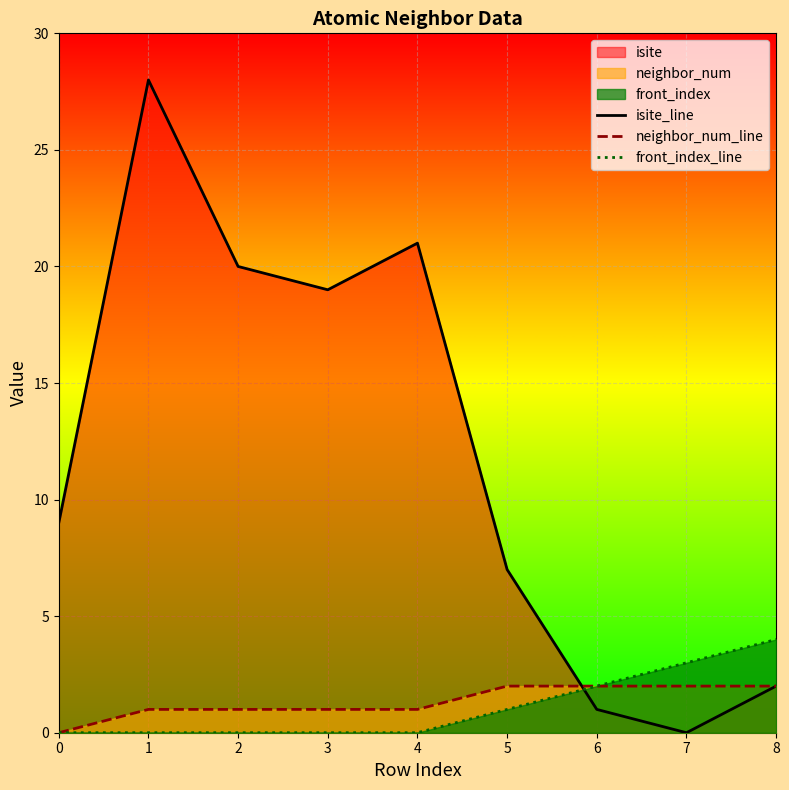

How many lines are shown in the chart?

3